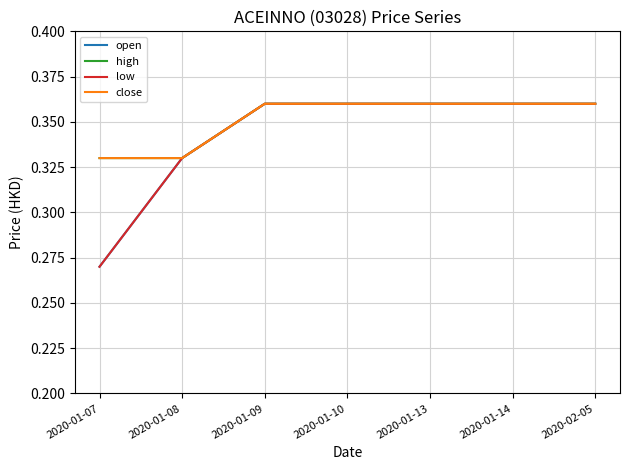

Is it true that close equals 0.5 at 2020-01-08?

False